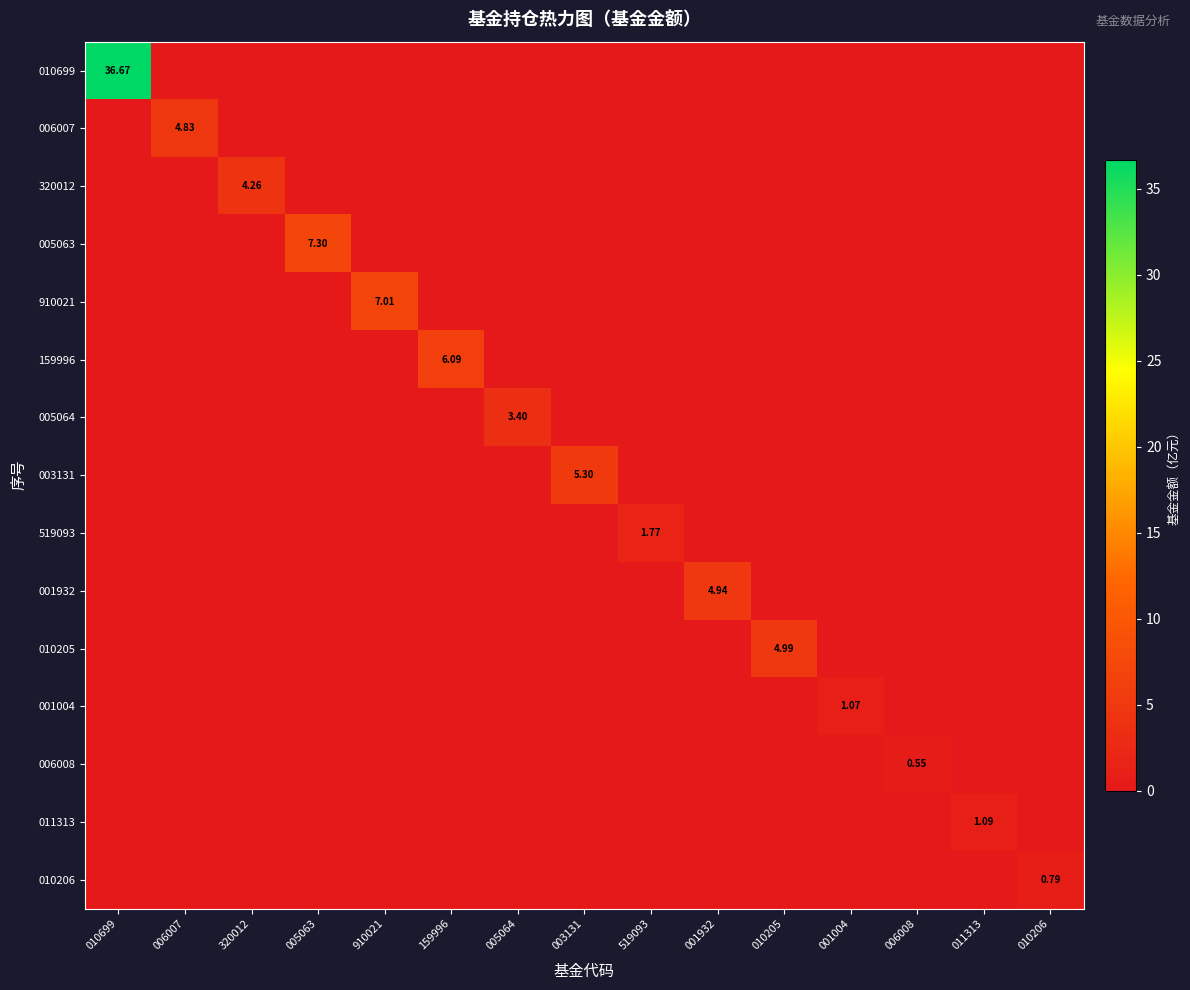

Which series has the largest total across all categories?

010699